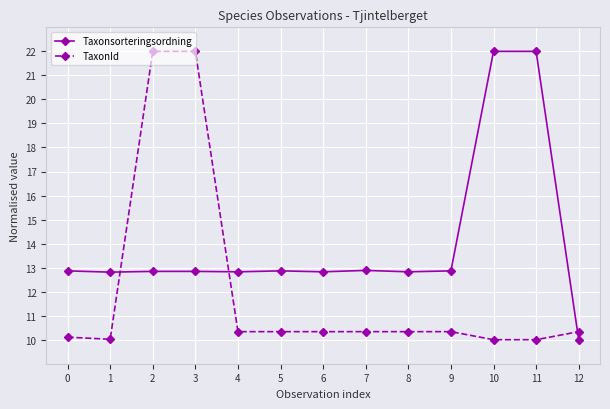

Is the value of TaxonId at 8 greater than the value of Taxonsorteringsordning at 8?

No